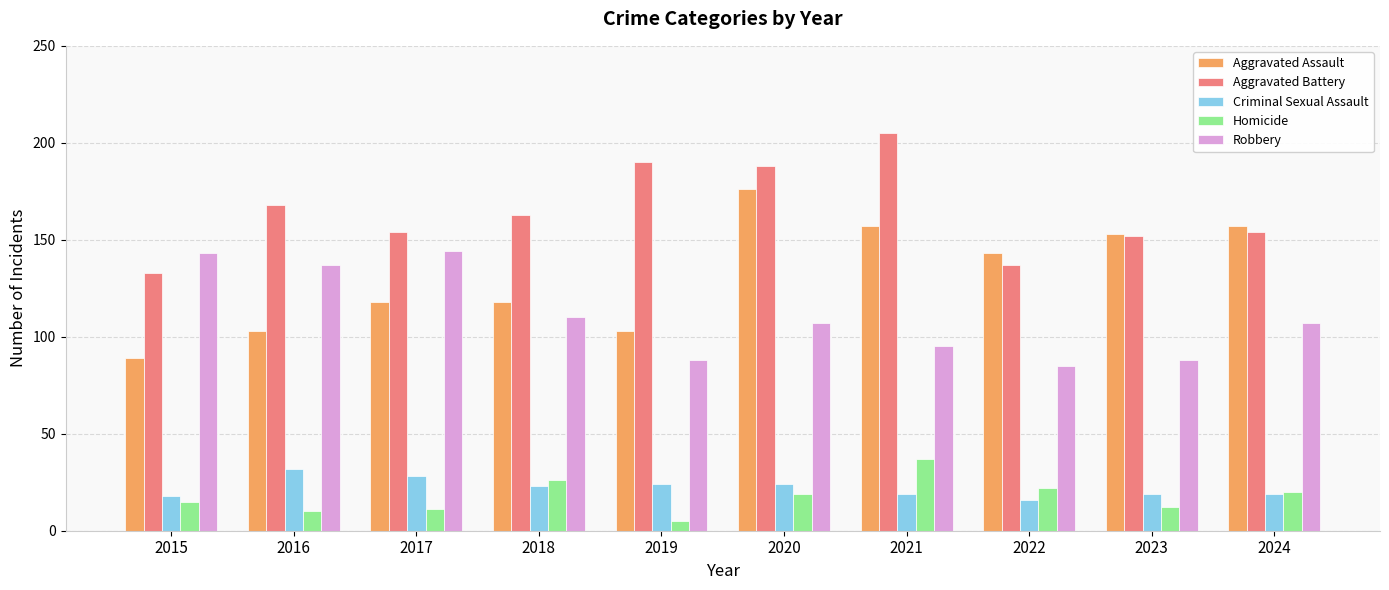

What is the difference between the highest and lowest values at 2021?

186